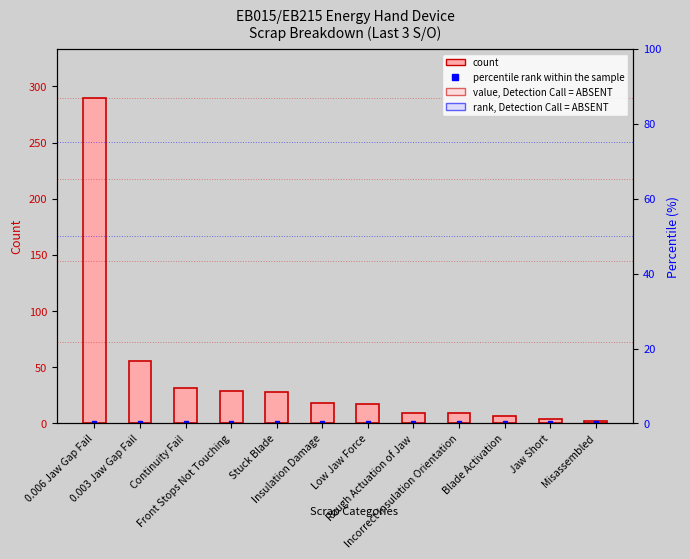

List the labels in order of percentile rank within the sample value, largest first.

0.006 Jaw Gap Fail, 0.003 Jaw Gap Fail, Continuity Fail, Front Stops Not Touching, Stuck Blade, Insulation Damage, Low Jaw Force, Rough Actuation of Jaw, Incorrect Insulation Orientation, Blade Activation, Jaw Short, Misassembled